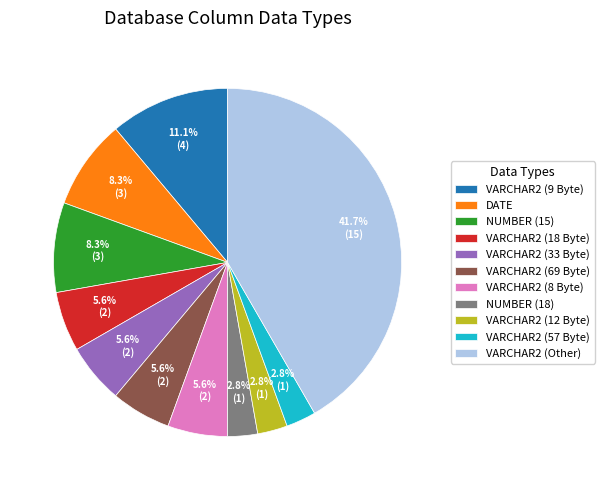

Is there a majority slice in this chart?

No